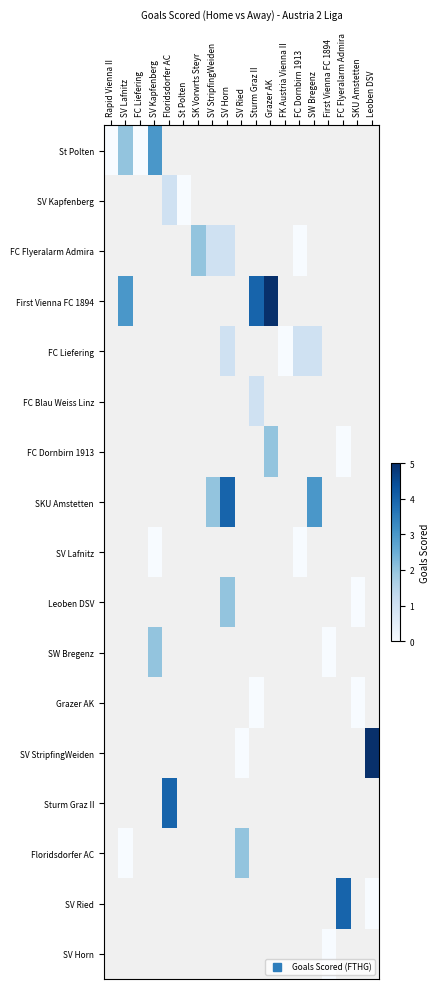

At which category does the chart reach its minimum across all series?

Rapid Vienna II